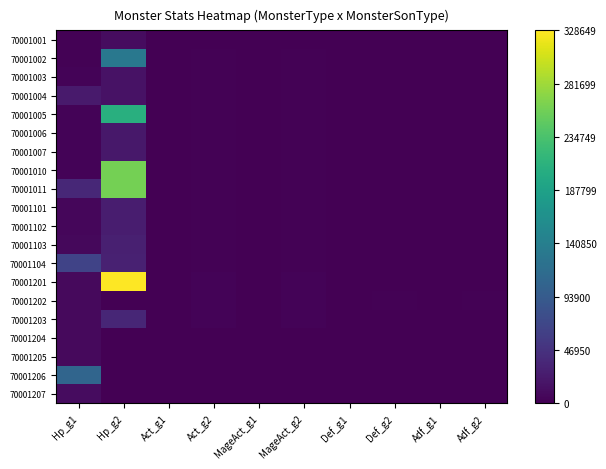

Reading right to left, transcribe all the data shown in this chart.

70001001: Adf_g2=0.0	Adf_g1=0.0	Def_g2=0.0	Def_g1=0.0	MageAct_g2=0.0	MageAct_g1=0.0	Act_g2=0.0	Act_g1=0.0	Hp_g2=0.0	Hp_g1=0.0
70001002: Adf_g2=0.0	Adf_g1=0.0	Def_g2=0.0	Def_g1=0.0	MageAct_g2=0.0	MageAct_g1=0.0	Act_g2=0.0	Act_g1=0.0	Hp_g2=0.4	Hp_g1=0.0
70001003: Adf_g2=0.0	Adf_g1=0.0	Def_g2=0.0	Def_g1=0.0	MageAct_g2=0.0	MageAct_g1=0.0	Act_g2=0.0	Act_g1=0.0	Hp_g2=0.1	Hp_g1=0.0
70001004: Adf_g2=0.0	Adf_g1=0.0	Def_g2=0.0	Def_g1=0.0	MageAct_g2=0.0	MageAct_g1=0.0	Act_g2=0.0	Act_g1=0.0	Hp_g2=0.1	Hp_g1=0.1
70001005: Adf_g2=0.0	Adf_g1=0.0	Def_g2=0.0	Def_g1=0.0	MageAct_g2=0.0	MageAct_g1=0.0	Act_g2=0.0	Act_g1=0.0	Hp_g2=0.6	Hp_g1=0.0
70001006: Adf_g2=0.0	Adf_g1=0.0	Def_g2=0.0	Def_g1=0.0	MageAct_g2=0.0	MageAct_g1=0.0	Act_g2=0.0	Act_g1=0.0	Hp_g2=0.1	Hp_g1=0.0
70001007: Adf_g2=0.0	Adf_g1=0.0	Def_g2=0.0	Def_g1=0.0	MageAct_g2=0.0	MageAct_g1=0.0	Act_g2=0.0	Act_g1=0.0	Hp_g2=0.1	Hp_g1=0.0
70001010: Adf_g2=0.0	Adf_g1=0.0	Def_g2=0.0	Def_g1=0.0	MageAct_g2=0.0	MageAct_g1=0.0	Act_g2=0.0	Act_g1=0.0	Hp_g2=0.8	Hp_g1=0.0
70001011: Adf_g2=0.0	Adf_g1=0.0	Def_g2=0.0	Def_g1=0.0	MageAct_g2=0.0	MageAct_g1=0.0	Act_g2=0.0	Act_g1=0.0	Hp_g2=0.8	Hp_g1=0.1
70001101: Adf_g2=0.0	Adf_g1=0.0	Def_g2=0.0	Def_g1=0.0	MageAct_g2=0.0	MageAct_g1=0.0	Act_g2=0.0	Act_g1=0.0	Hp_g2=0.1	Hp_g1=0.0
70001102: Adf_g2=0.0	Adf_g1=0.0	Def_g2=0.0	Def_g1=0.0	MageAct_g2=0.0	MageAct_g1=0.0	Act_g2=0.0	Act_g1=0.0	Hp_g2=0.1	Hp_g1=0.0
70001103: Adf_g2=0.0	Adf_g1=0.0	Def_g2=0.0	Def_g1=0.0	MageAct_g2=0.0	MageAct_g1=0.0	Act_g2=0.0	Act_g1=0.0	Hp_g2=0.1	Hp_g1=0.0
70001104: Adf_g2=0.0	Adf_g1=0.0	Def_g2=0.0	Def_g1=0.0	MageAct_g2=0.0	MageAct_g1=0.0	Act_g2=0.0	Act_g1=0.0	Hp_g2=0.1	Hp_g1=0.2
70001201: Adf_g2=0.0	Adf_g1=0.0	Def_g2=0.0	Def_g1=0.0	MageAct_g2=0.0	MageAct_g1=0.0	Act_g2=0.0	Act_g1=0.0	Hp_g2=1.0	Hp_g1=0.0
70001202: Adf_g2=0.0	Adf_g1=0.0	Def_g2=0.0	Def_g1=0.0	MageAct_g2=0.0	MageAct_g1=0.0	Act_g2=0.0	Act_g1=0.0	Hp_g2=0.0	Hp_g1=0.0
70001203: Adf_g2=0.0	Adf_g1=0.0	Def_g2=0.0	Def_g1=0.0	MageAct_g2=0.0	MageAct_g1=0.0	Act_g2=0.0	Act_g1=0.0	Hp_g2=0.1	Hp_g1=0.0
70001204: Adf_g2=0.0	Adf_g1=0.0	Def_g2=0.0	Def_g1=0.0	MageAct_g2=0.0	MageAct_g1=0.0	Act_g2=0.0	Act_g1=0.0	Hp_g2=0.0	Hp_g1=0.0
70001205: Adf_g2=0.0	Adf_g1=0.0	Def_g2=0.0	Def_g1=0.0	MageAct_g2=0.0	MageAct_g1=0.0	Act_g2=0.0	Act_g1=0.0	Hp_g2=0.0	Hp_g1=0.0
70001206: Adf_g2=0.0	Adf_g1=0.0	Def_g2=0.0	Def_g1=0.0	MageAct_g2=0.0	MageAct_g1=0.0	Act_g2=0.0	Act_g1=0.0	Hp_g2=0.0	Hp_g1=0.3
70001207: Adf_g2=0.0	Adf_g1=0.0	Def_g2=0.0	Def_g1=0.0	MageAct_g2=0.0	MageAct_g1=0.0	Act_g2=0.0	Act_g1=0.0	Hp_g2=0.0	Hp_g1=0.0